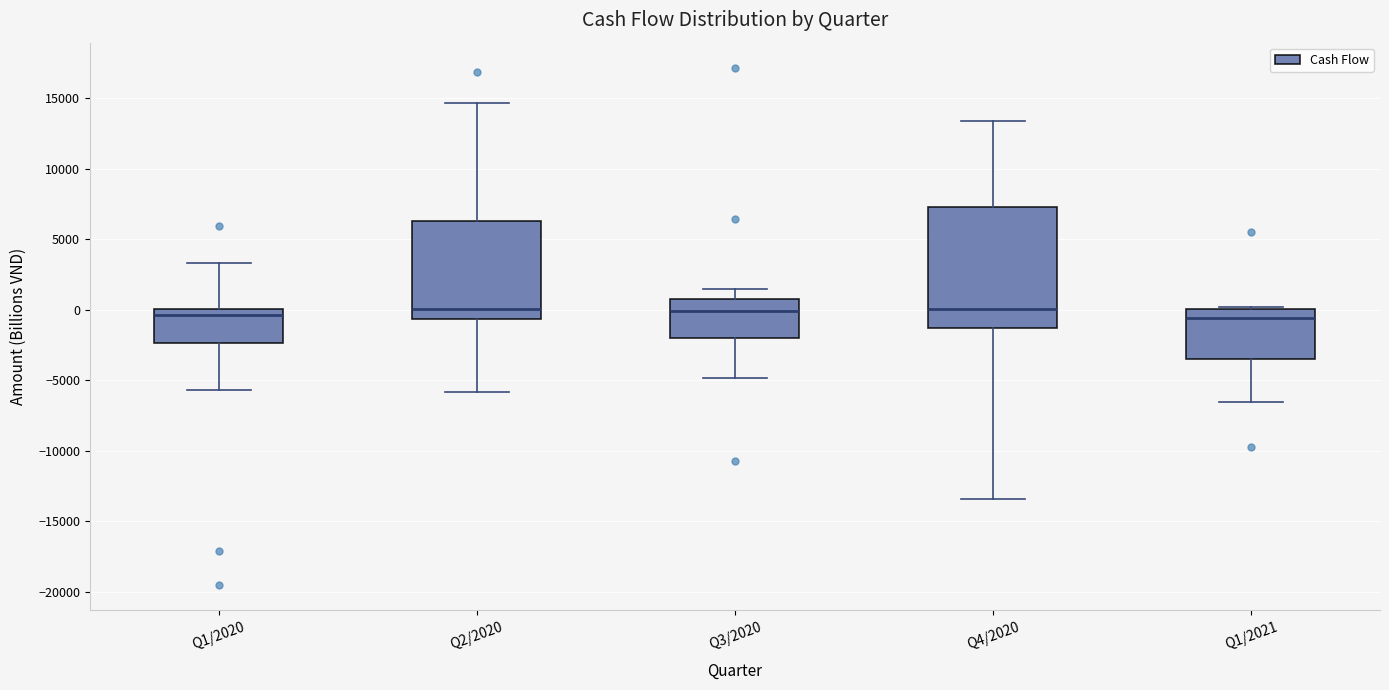

Comparing the boxes themselves (not the whiskers), which one is the tallest?

Q4/2020